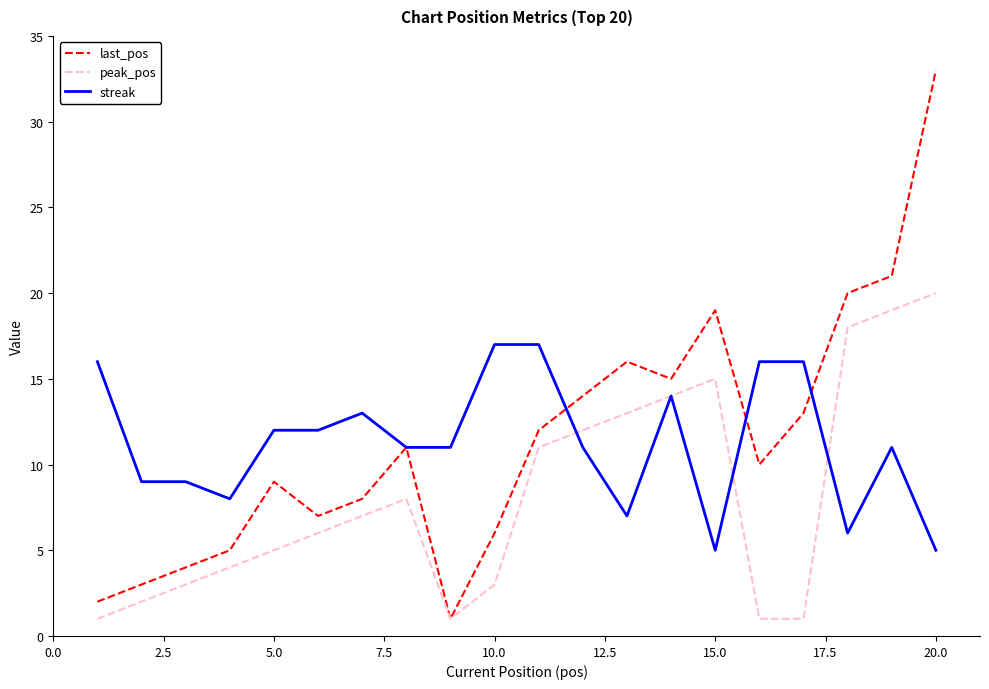

Is this an area chart (filled region under the line)?

No